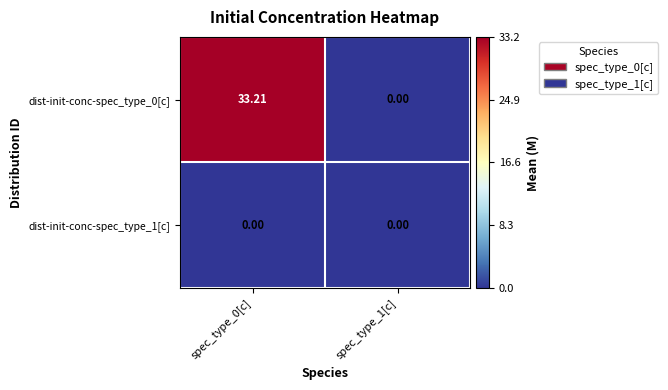

Which series has the largest range (max minus min)?

dist-init-conc-spec_type_0[c]